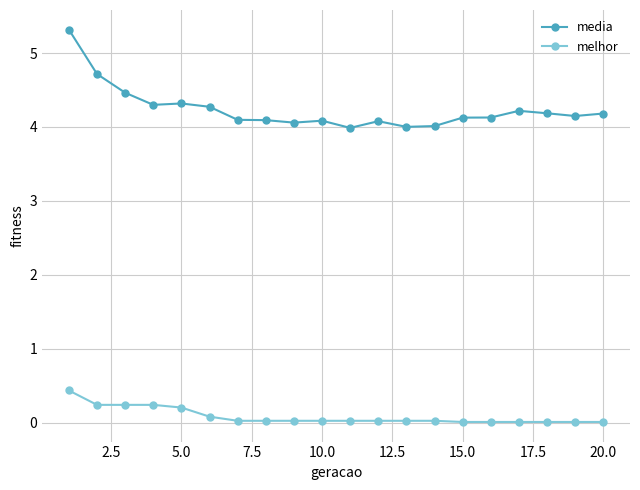

Which series has the largest total across all categories?

media